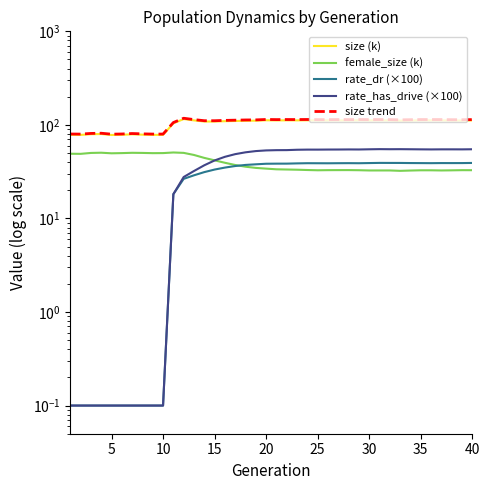

Which series ends up on top after the final intersection of female_size (k) and rate_has_drive (×100)?

rate_has_drive (×100)